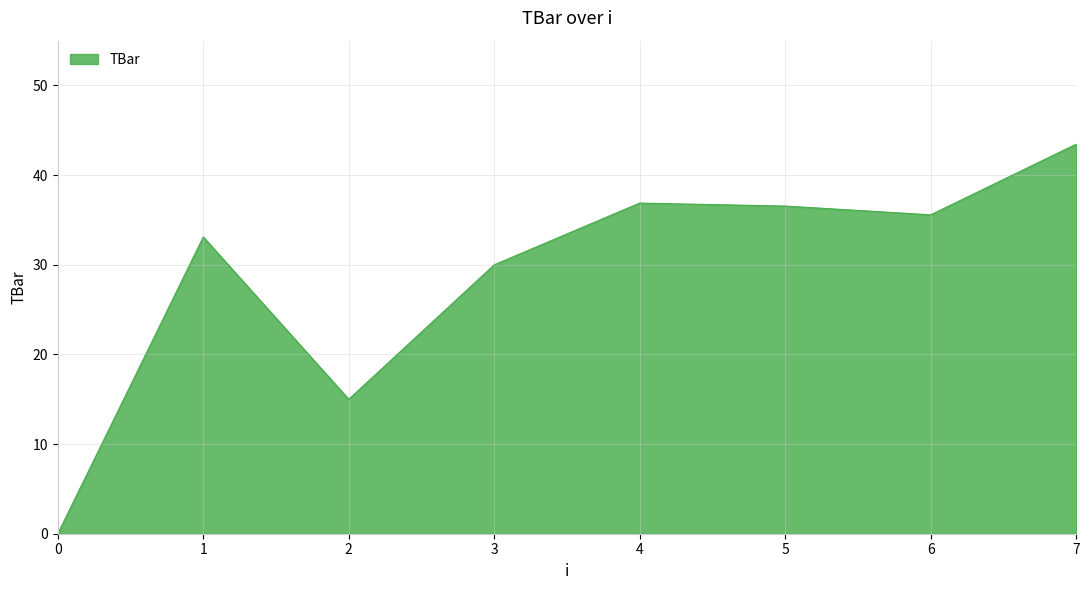

What is the maximum value shown in the chart?

43.5